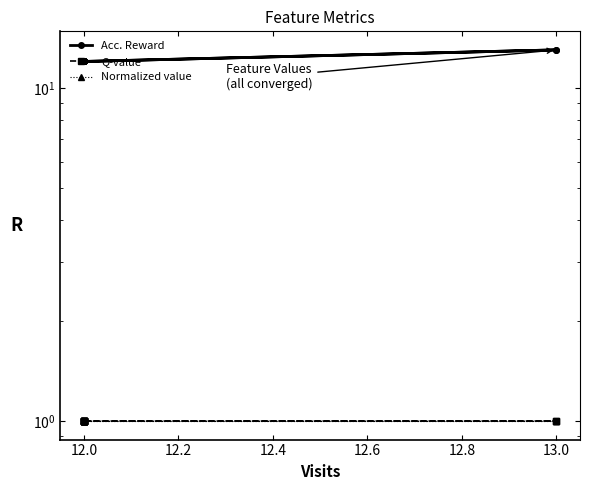

What is the label of the 6th point from the left?

12.0